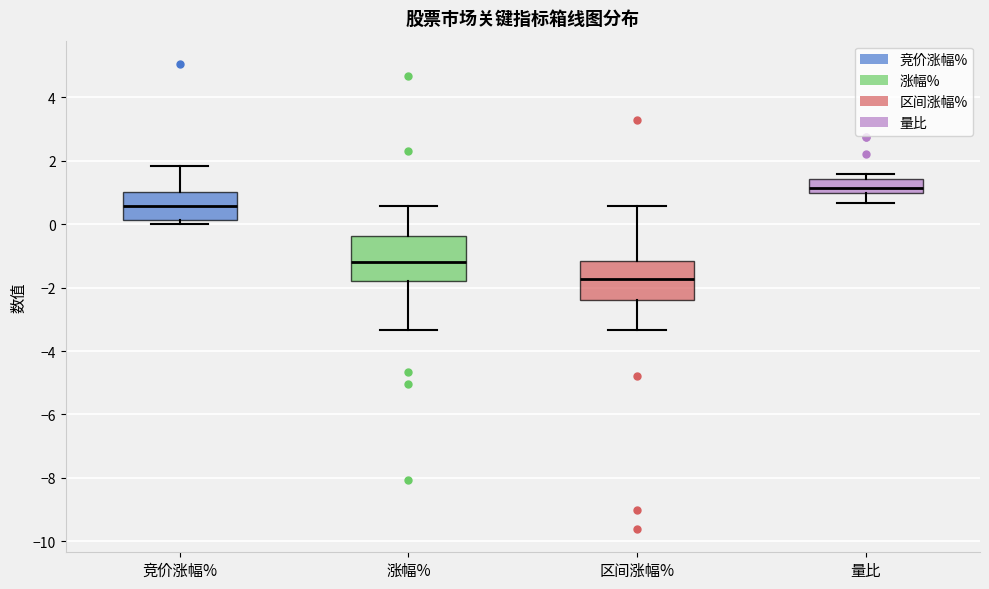

Reading left to right, read every box against the y-axis: the position of its median line, the range the box covers, and the ends of its whiskers. The values are not printed on the chart, so give them approximately, as read against the axis.

竞价涨幅%: median 0.6, box 0.2 to 1.0, whiskers 0.0 to 1.8
涨幅%: median -1.2, box -1.8 to -0.4, whiskers -3.4 to 0.6
区间涨幅%: median -1.8, box -2.4 to -1.2, whiskers -3.4 to 0.6
量比: median 1.2, box 1.0 to 1.4, whiskers 0.6 to 1.6